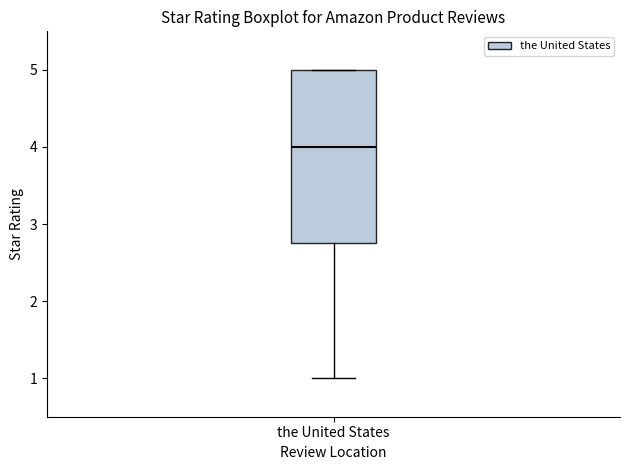

Read this box plot against the y-axis: the position of the median line, the range covered by the box, and the ends of both whiskers. The values are not printed on the chart, so give them approximately, as read against the axis.

median 4.0, box 2.8 to 5.0, whiskers 1.0 to 5.0